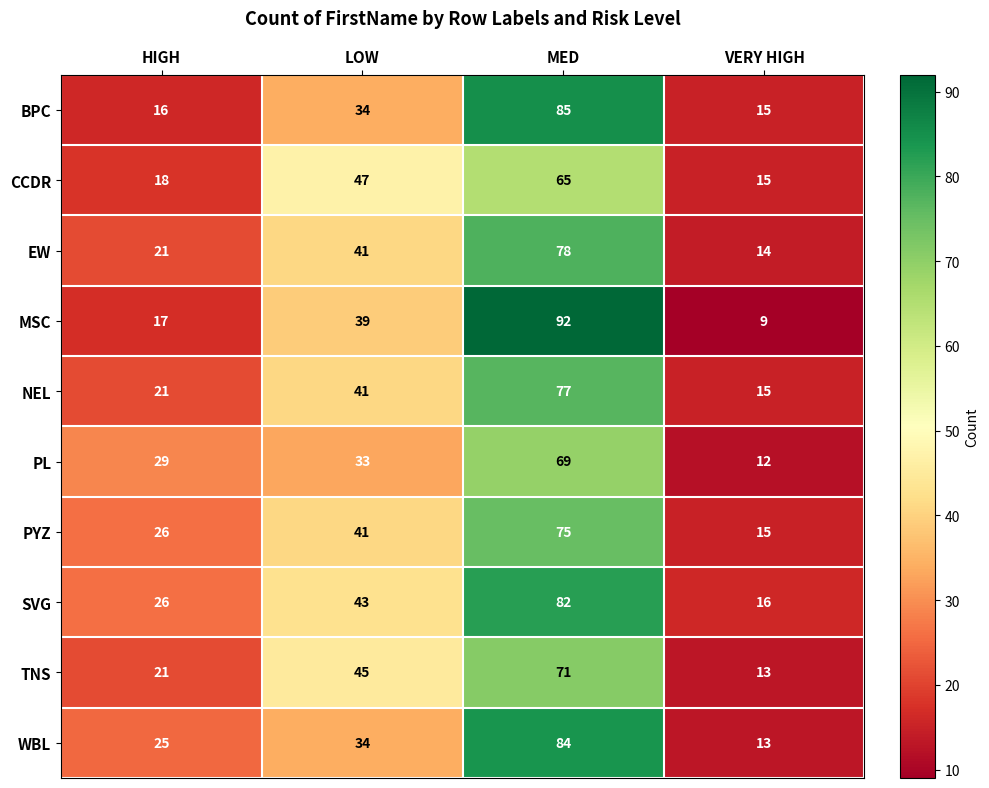

Rank the categories by BPC value from lowest to highest.

VERY HIGH, HIGH, LOW, MED